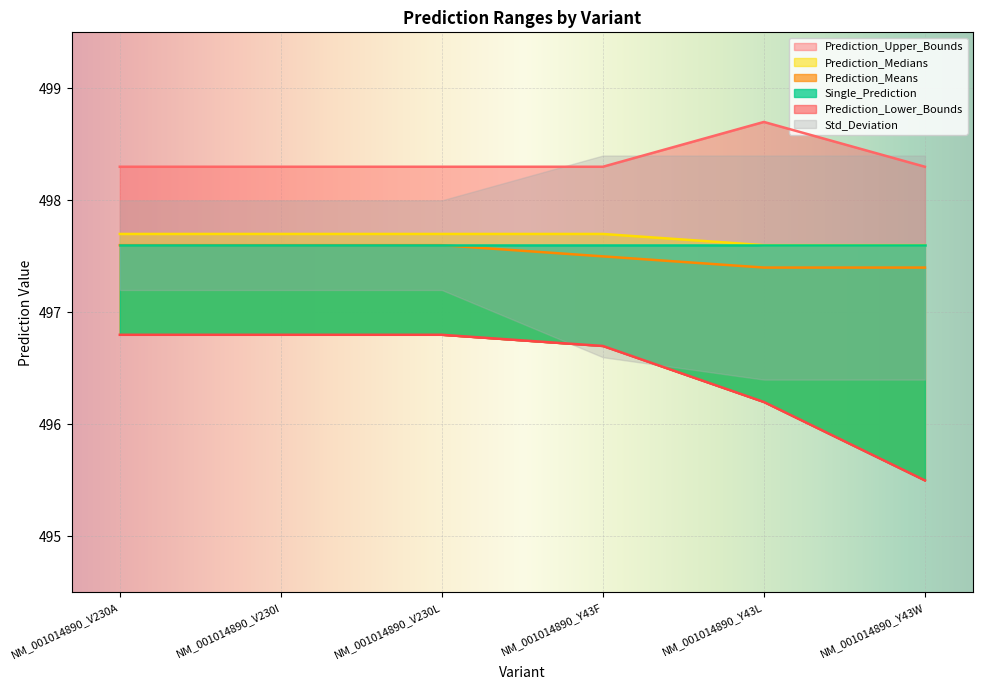

How many data points in Prediction_Lower_Bounds are above 496?

5